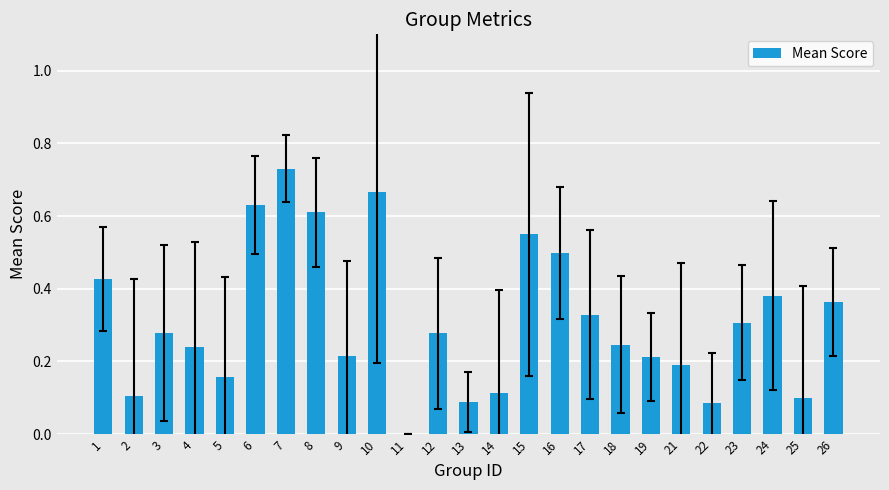

What is the change in value from 6 to 22?

-0.5